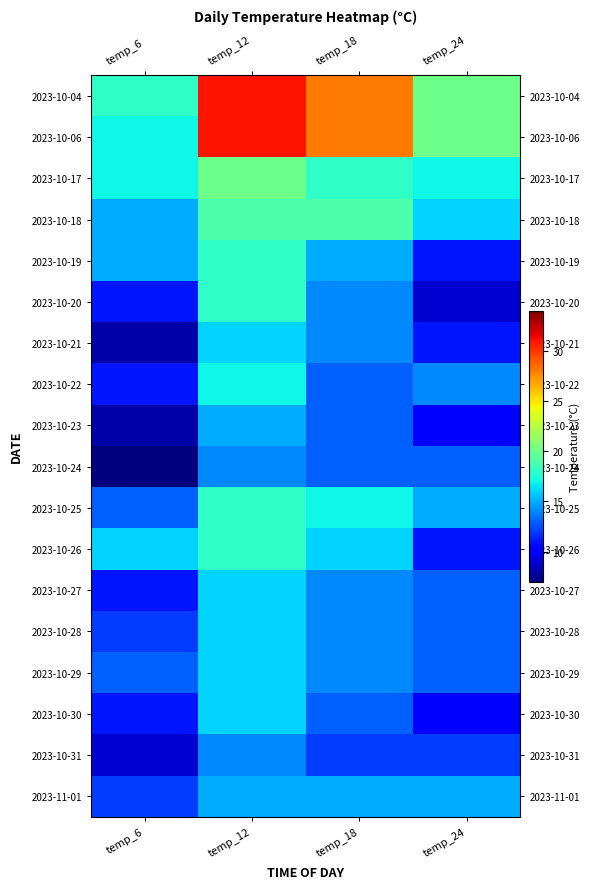

At which category does the chart reach its minimum across all series?

temp_6